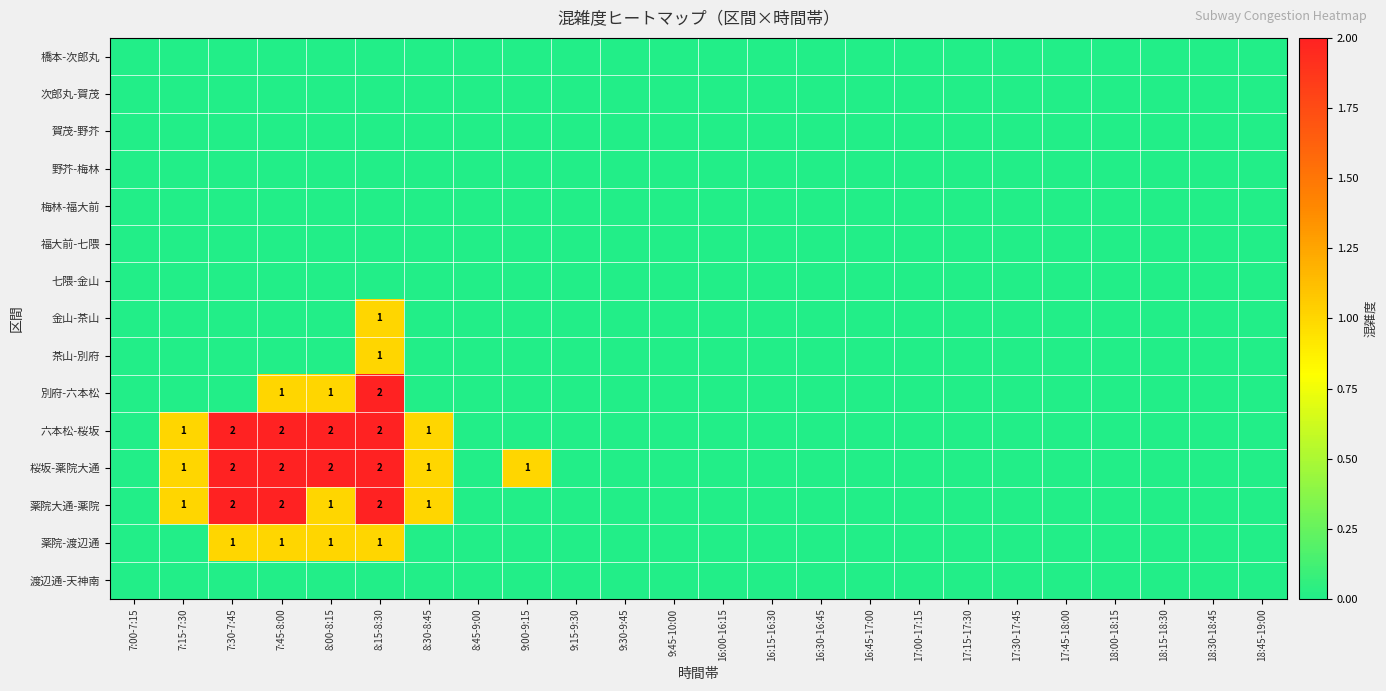

Count the number of categories in the chart.

24